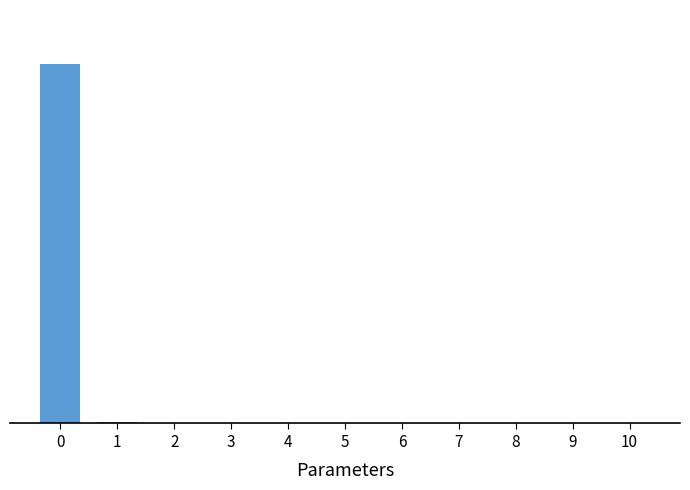

How many data points are less than 21707?

5